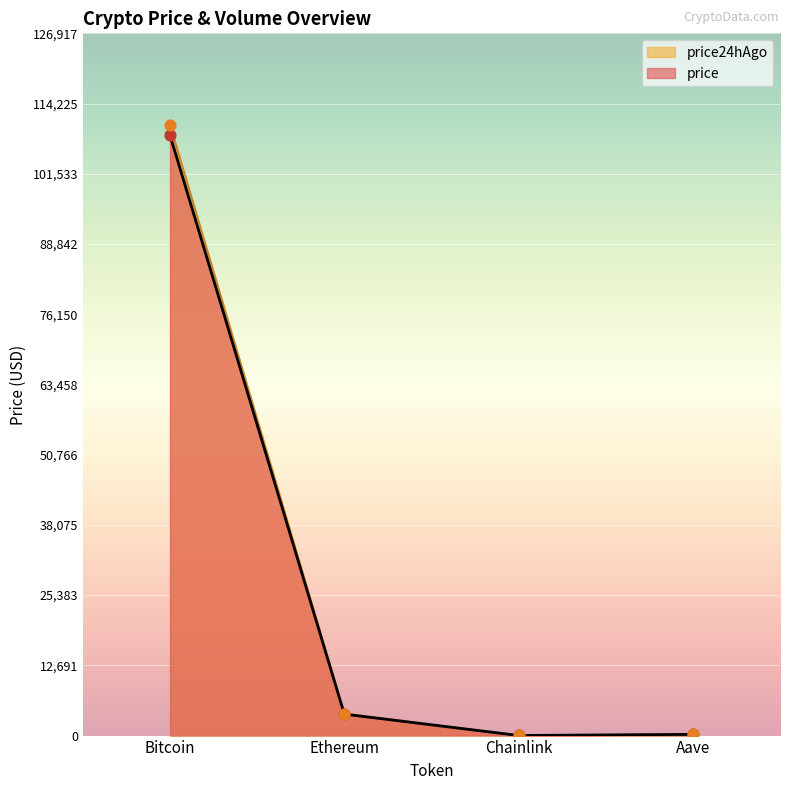

Which series has the widest spread of Y values?

price24hAgo